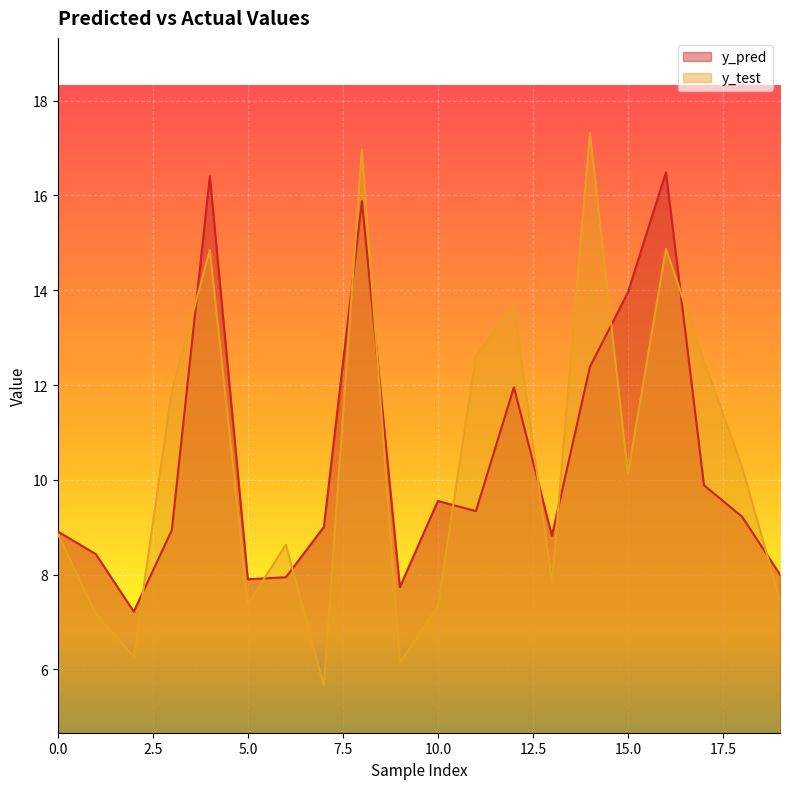

How many categories are shown in the chart?

20